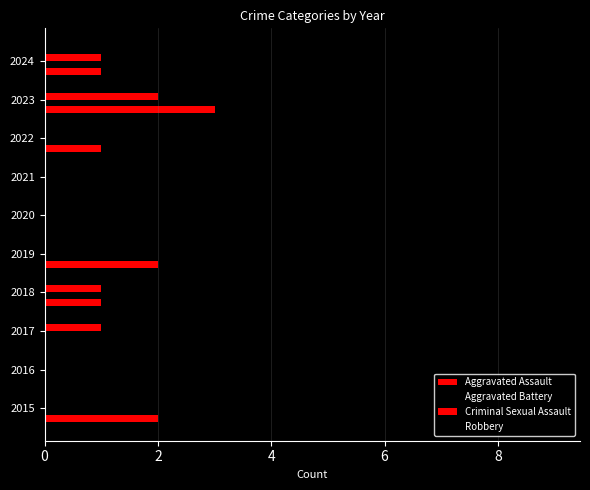

List the series in order of their peak value, highest first.

Robbery, Aggravated Battery, Aggravated Assault, Criminal Sexual Assault